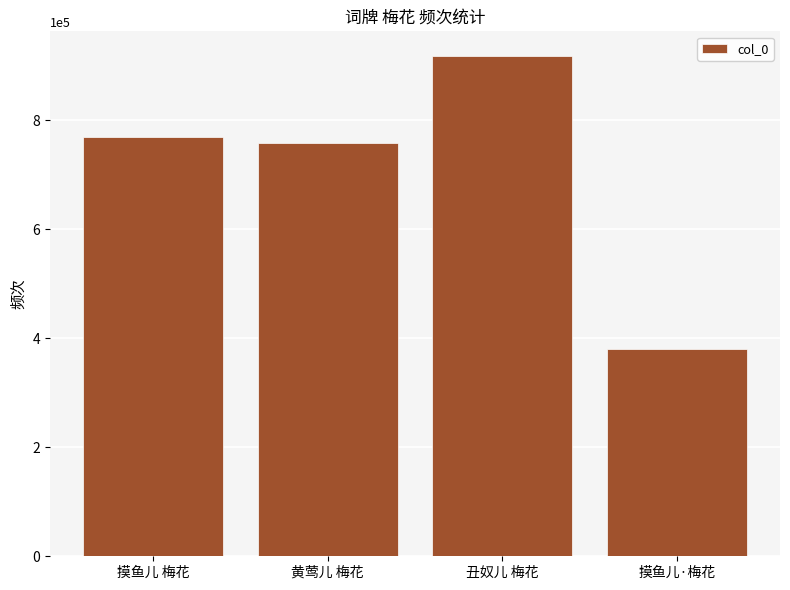

What is the value of the 1st bar from the left?

768745